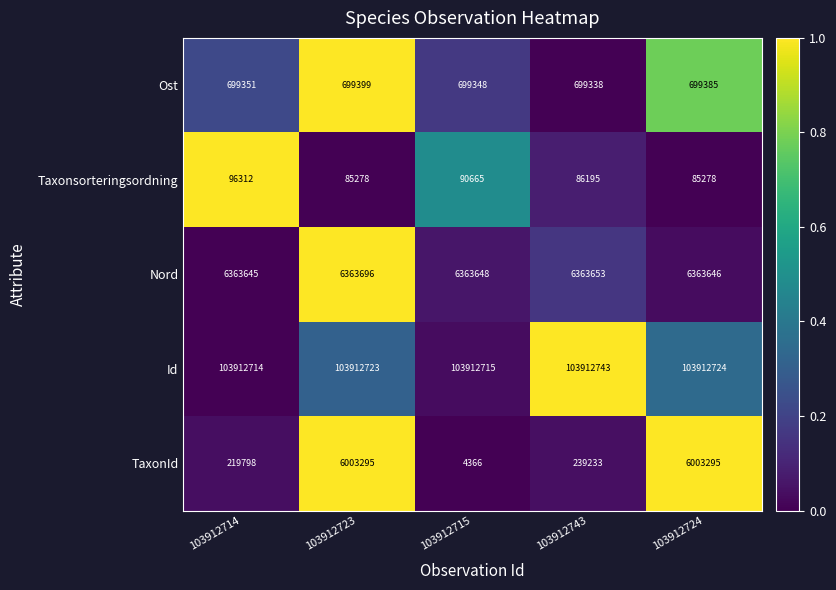

What value does the Id series have at 103912723?

103912723